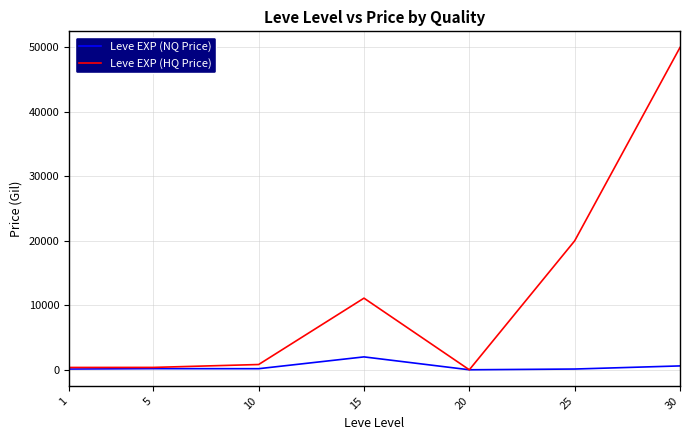

Which series has the largest total across all categories?

Leve EXP (HQ Price)